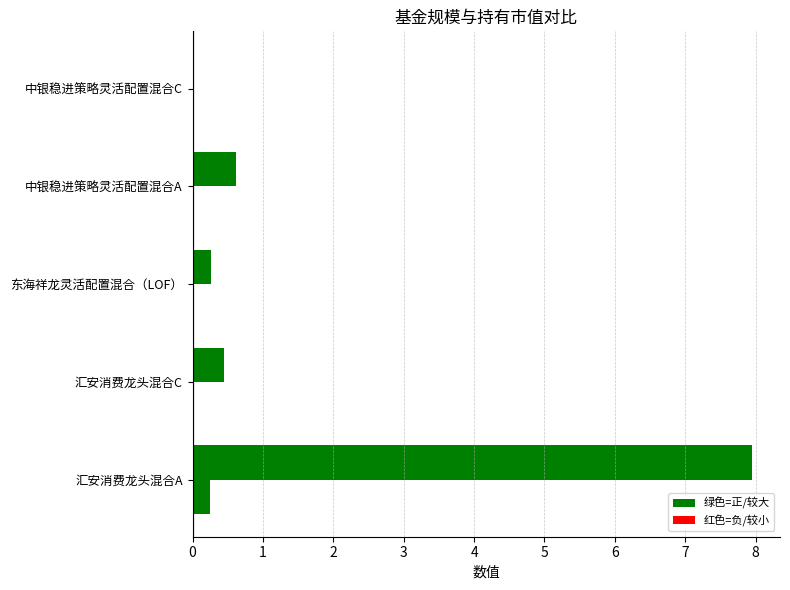

The 持有市值(亿元) series shows 0.0 at 东海祥龙灵活配置混合（LOF）. True or false?

False